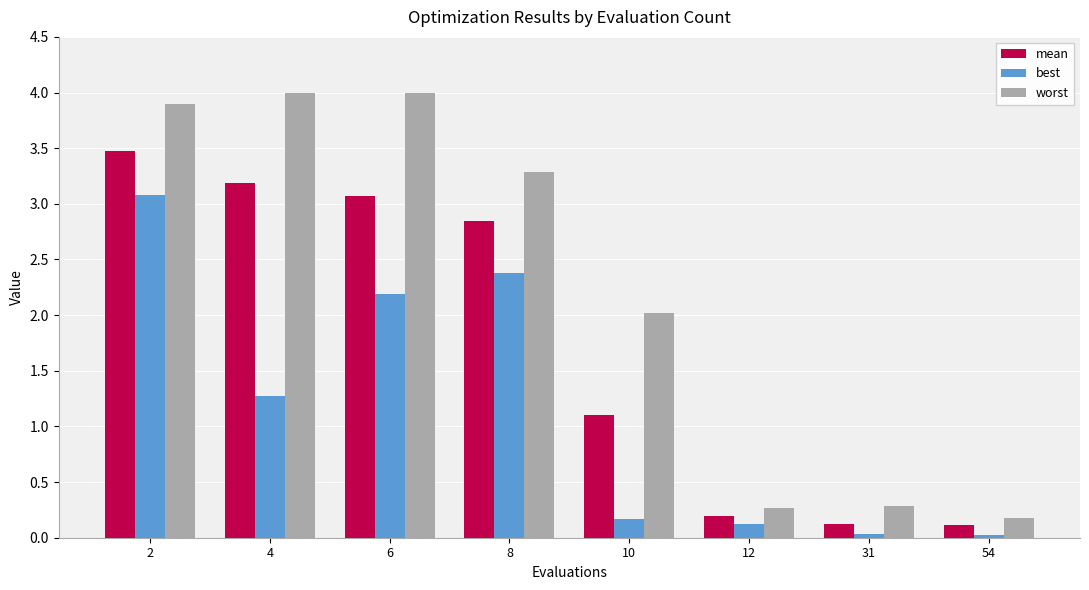

At which category is the sum across all series the highest?

2